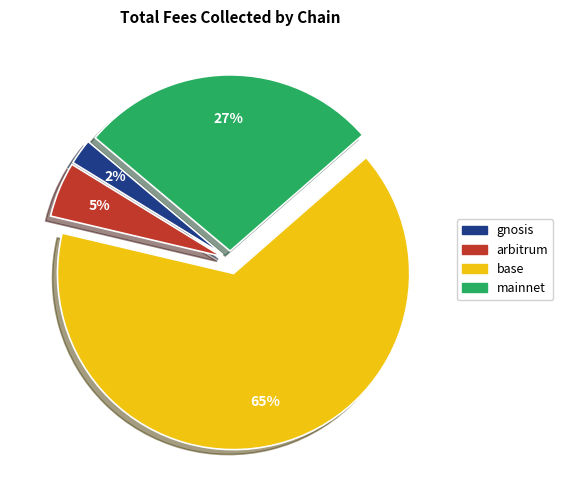

Is it true that mainnet is 15% of the pie?

False